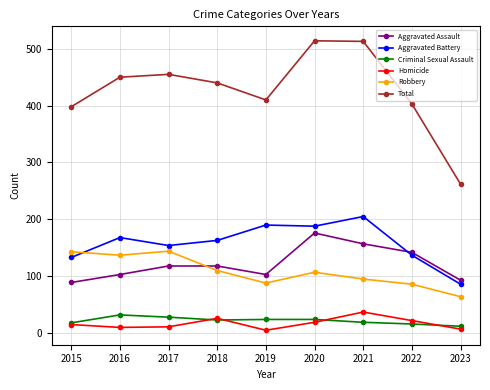

True or false: Robbery has more than 2 interior local peaks.

False